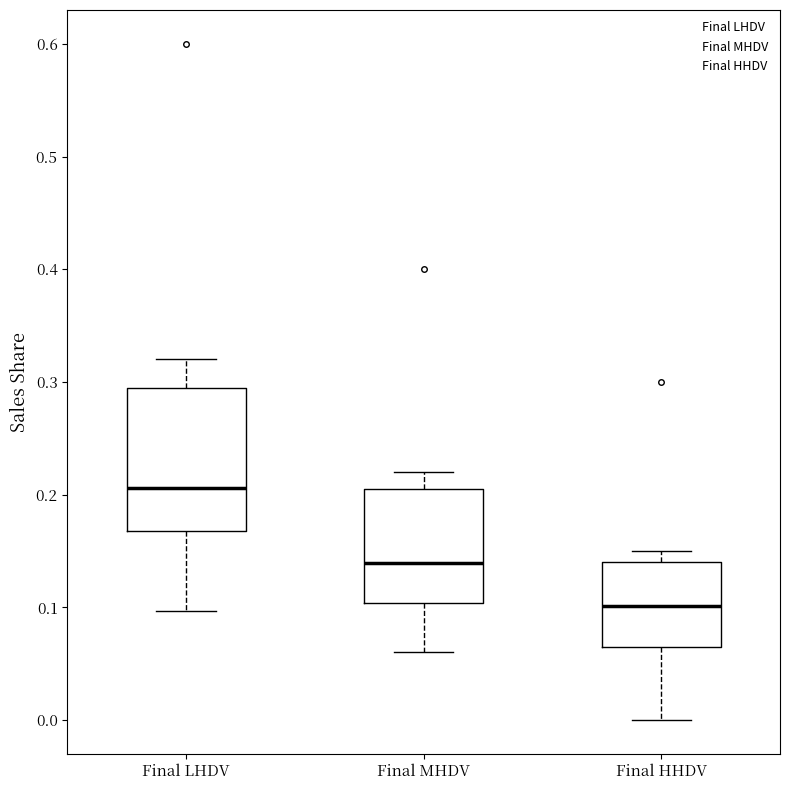

Where does the median line of the box for Final HHDV sit on the y-axis? The values are not printed on the chart, so give them approximately, as read against the axis.

0.10